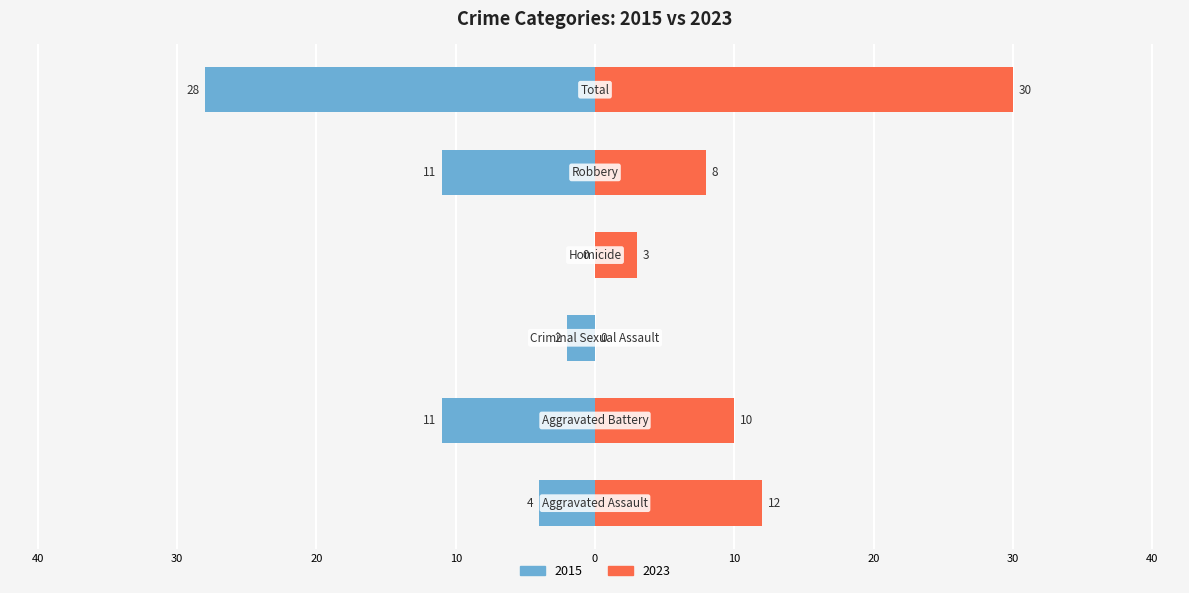

How many positive values does the Right (later years) series have?

5